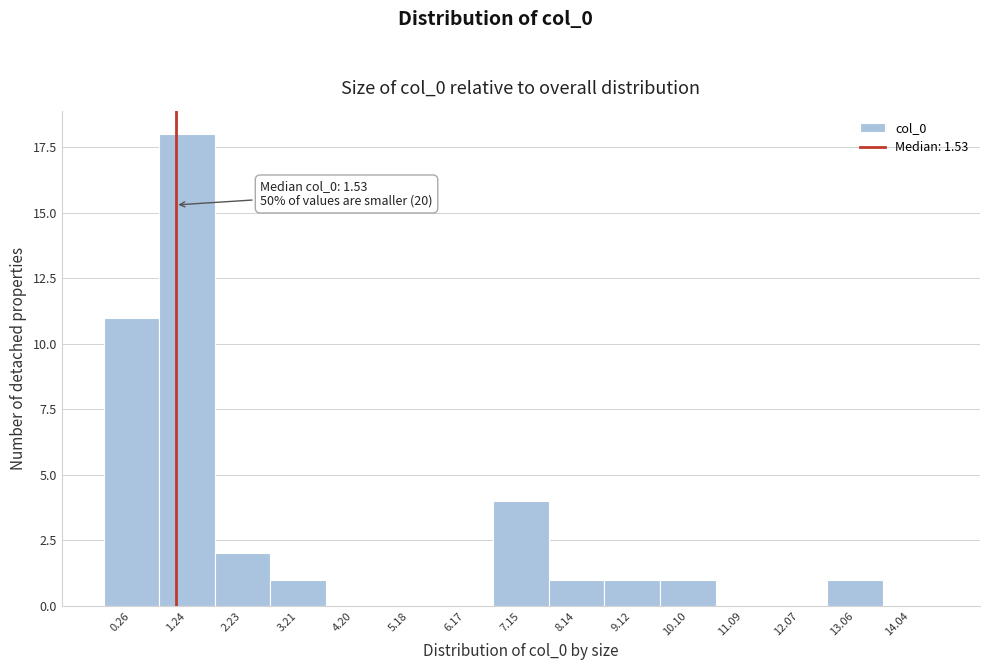

Reading right to left, what are all the values shown in this chart?

14.04=0	13.06=1	12.07=0	11.09=0	10.10=1	9.12=1	8.14=1	7.15=4	6.17=0	5.18=0	4.20=0	3.21=1	2.23=2	1.24=18	0.26=11